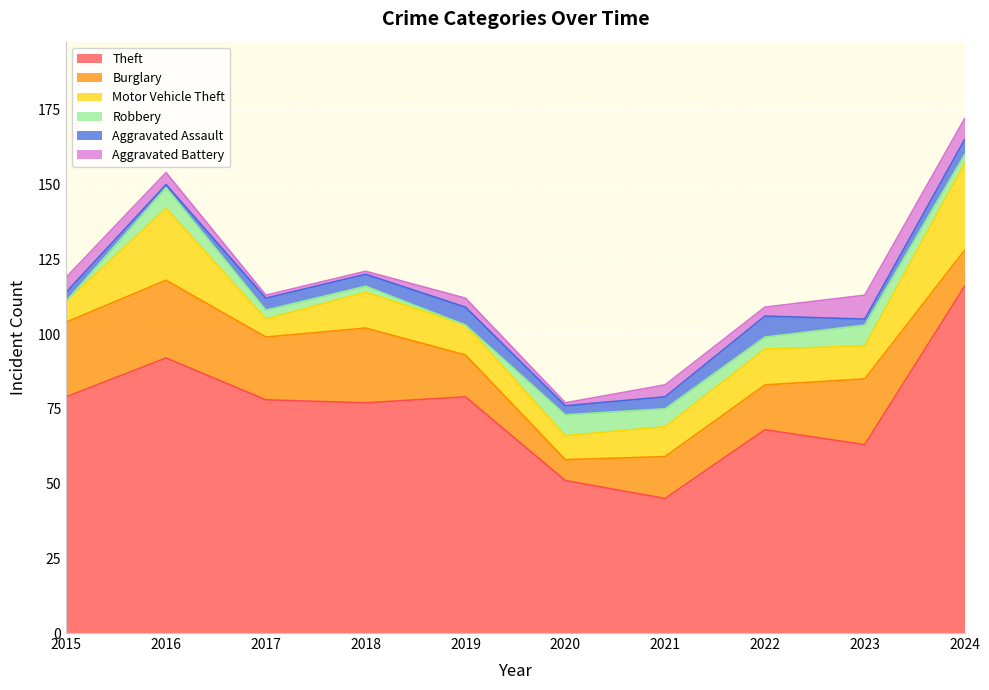

True or false: Burglary and Theft intersect in this chart.

False